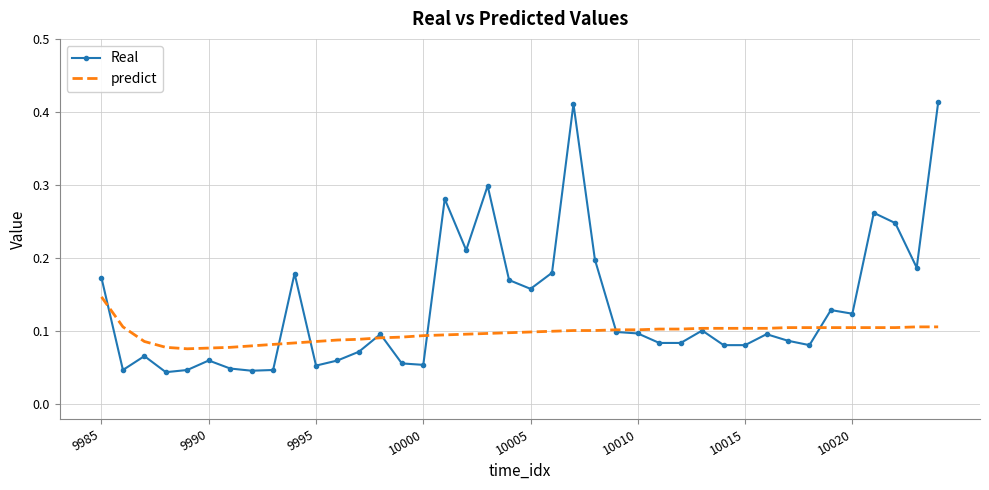

Which series has the largest total across all categories?

Real